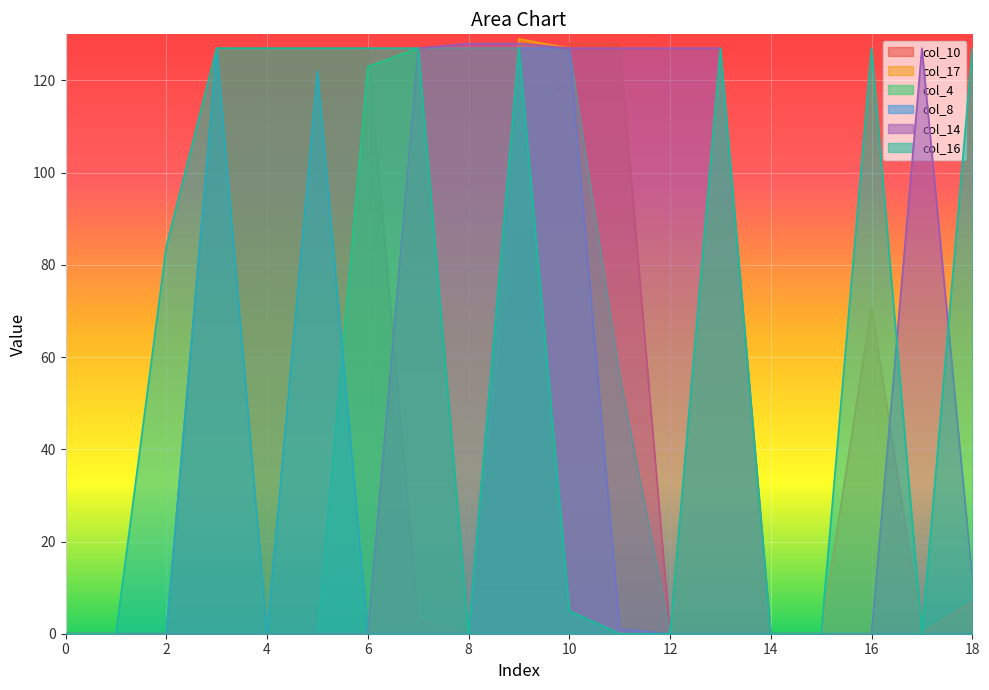

The col_17 series shows 121 at 16. True or false?

False